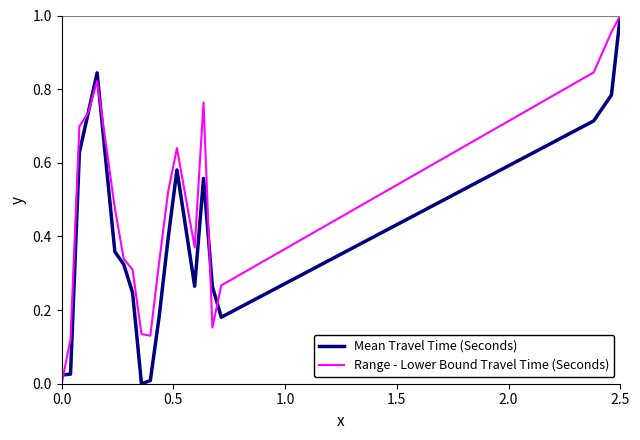

True or false: Range - Lower Bound Travel Time (Seconds) and Mean Travel Time (Seconds) intersect in this chart.

True